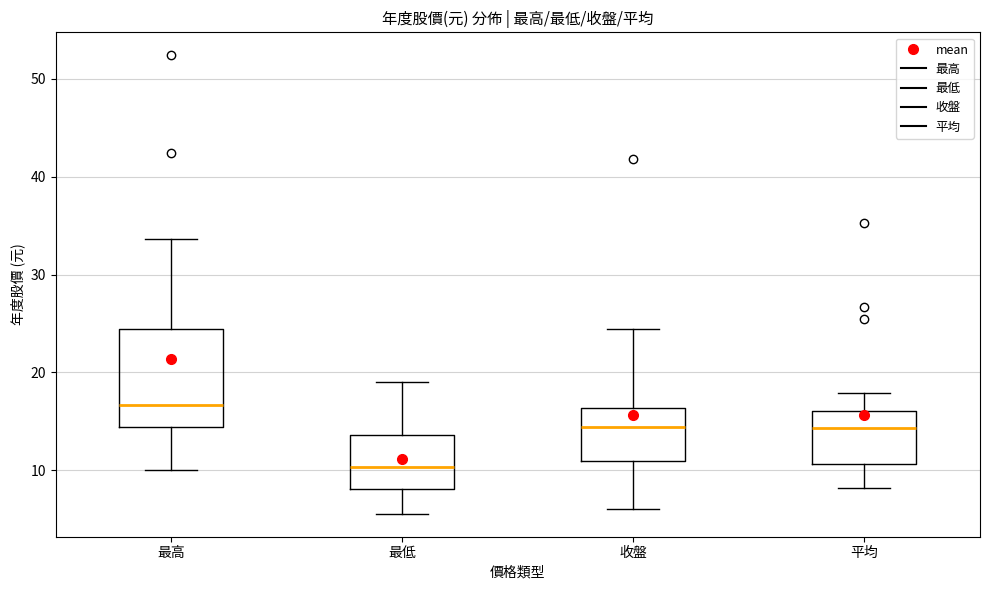

Which box's median line is the lowest?

最低